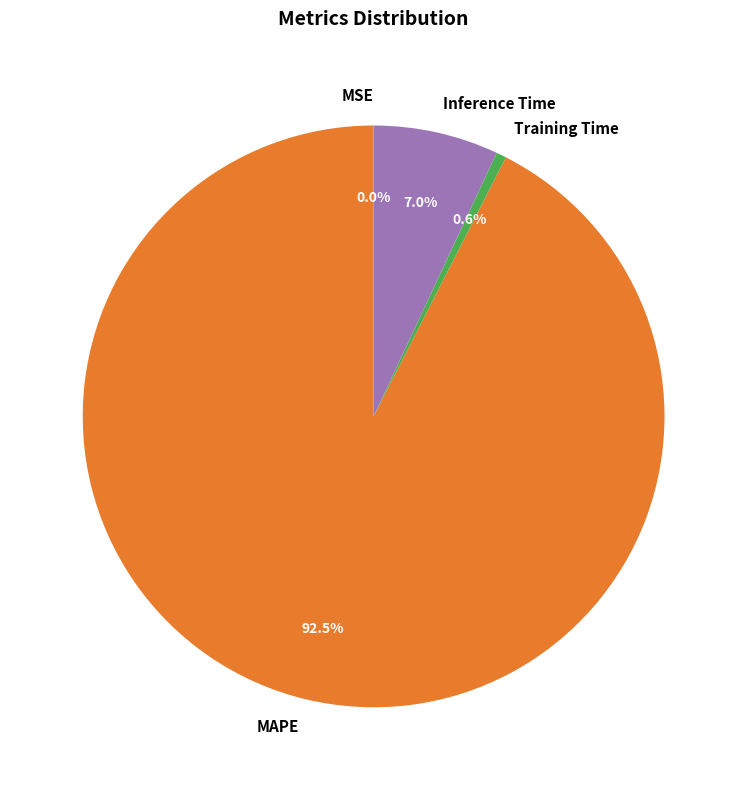

Is the sum of Training Time and Inference Time greater than half?

No